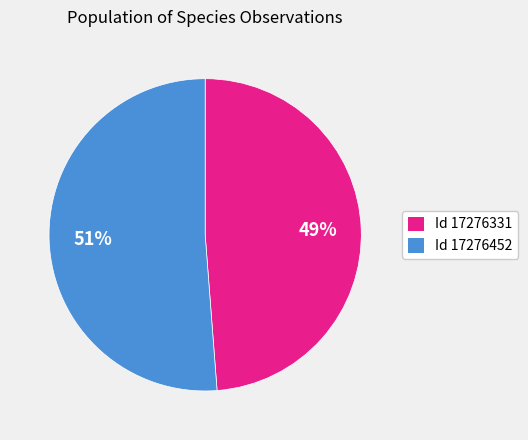

Is there a majority slice in this chart?

Yes